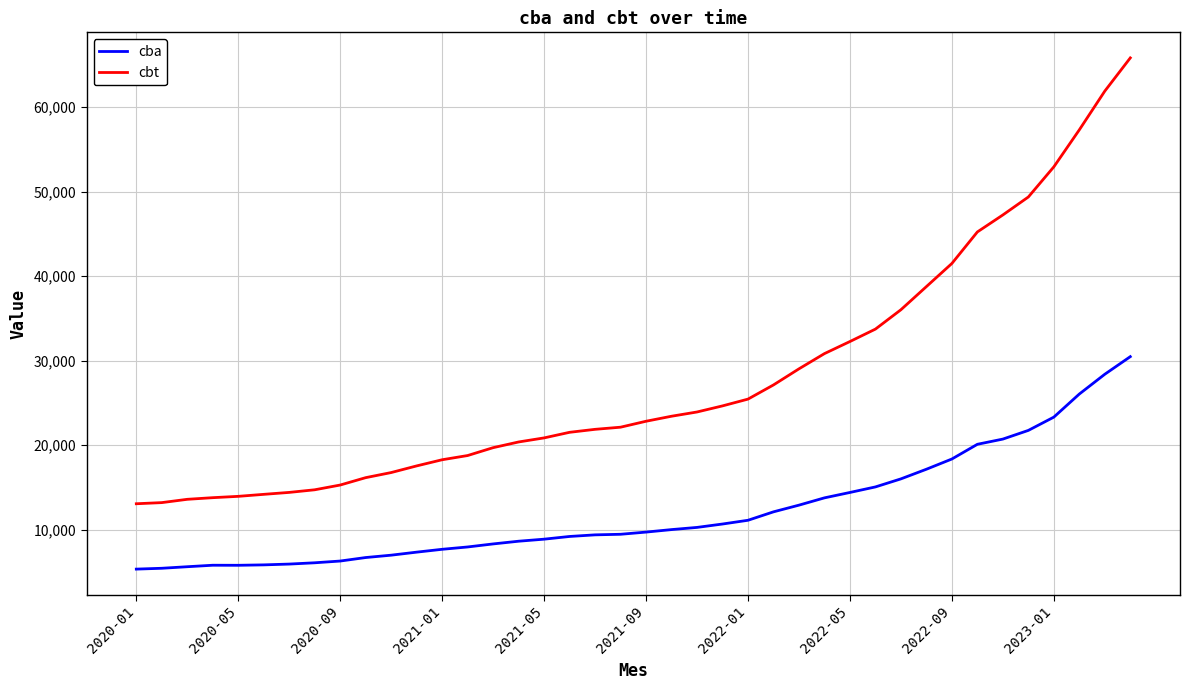

Which series has the largest total across all categories?

cbt